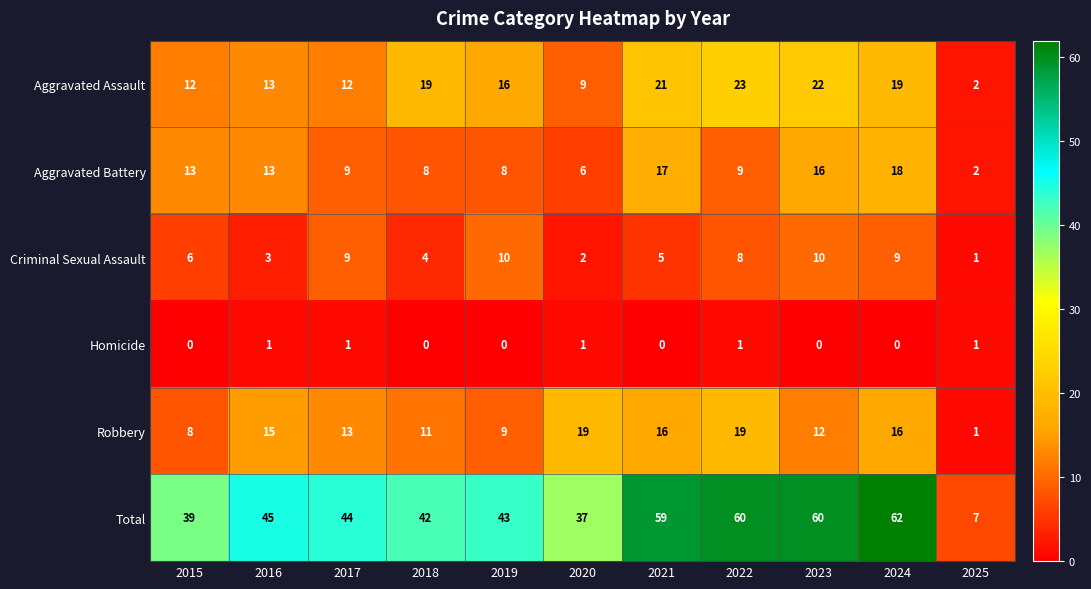

True or false: Aggravated Battery has a value of 5 at 2019.

False